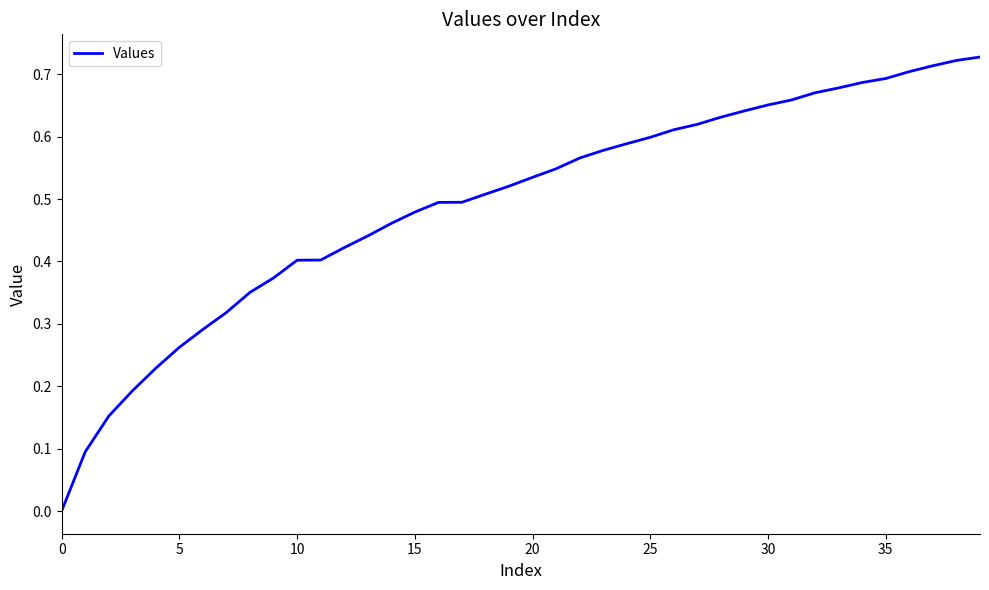

True or false: the data has more than 2 interior local peaks.

False